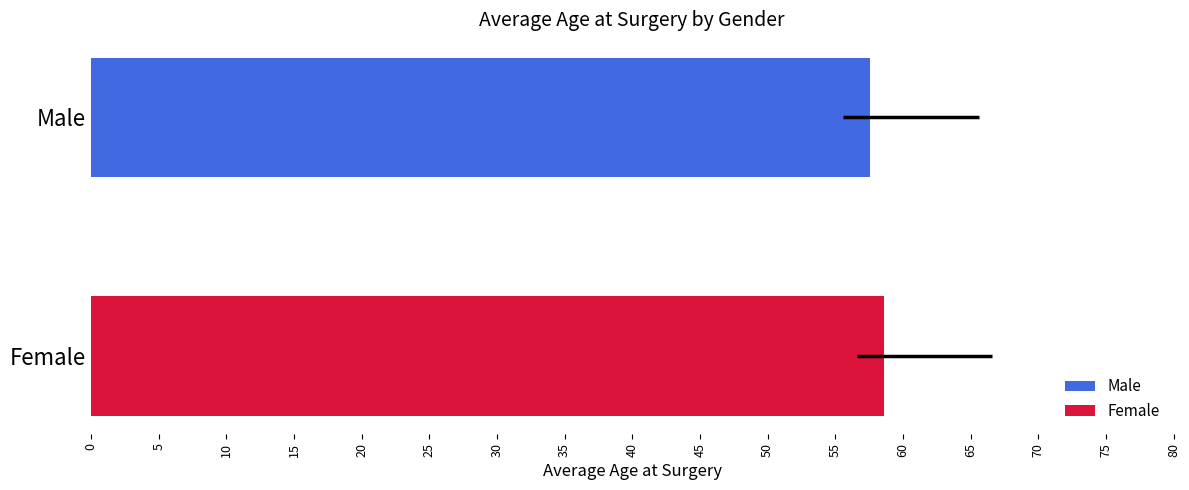

What is the smallest value displayed?

57.2